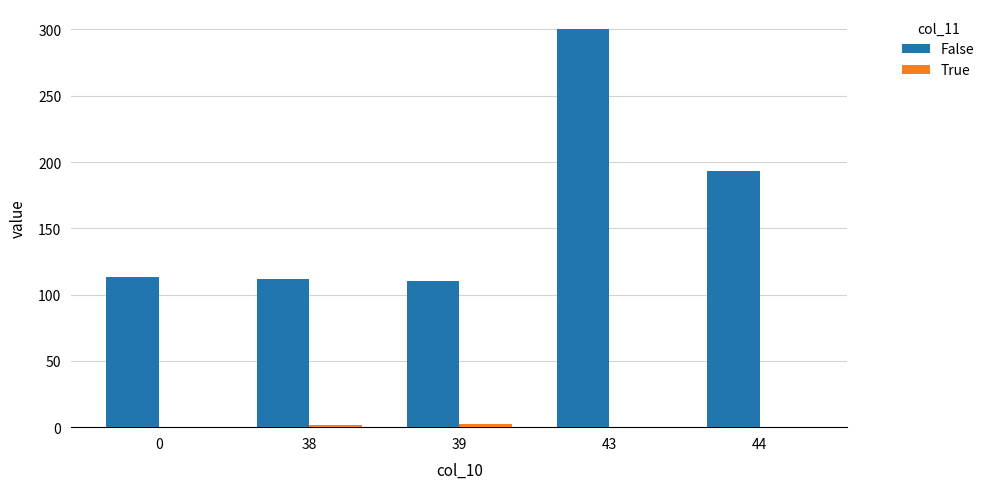

Count the number of categories in the chart.

5